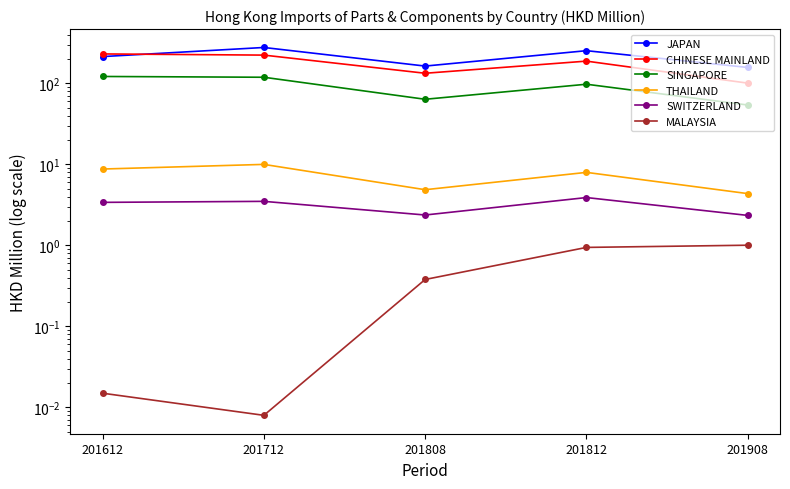

Is the value of CHINESE MAINLAND at 201612 greater than the value of SWITZERLAND at 201812?

Yes